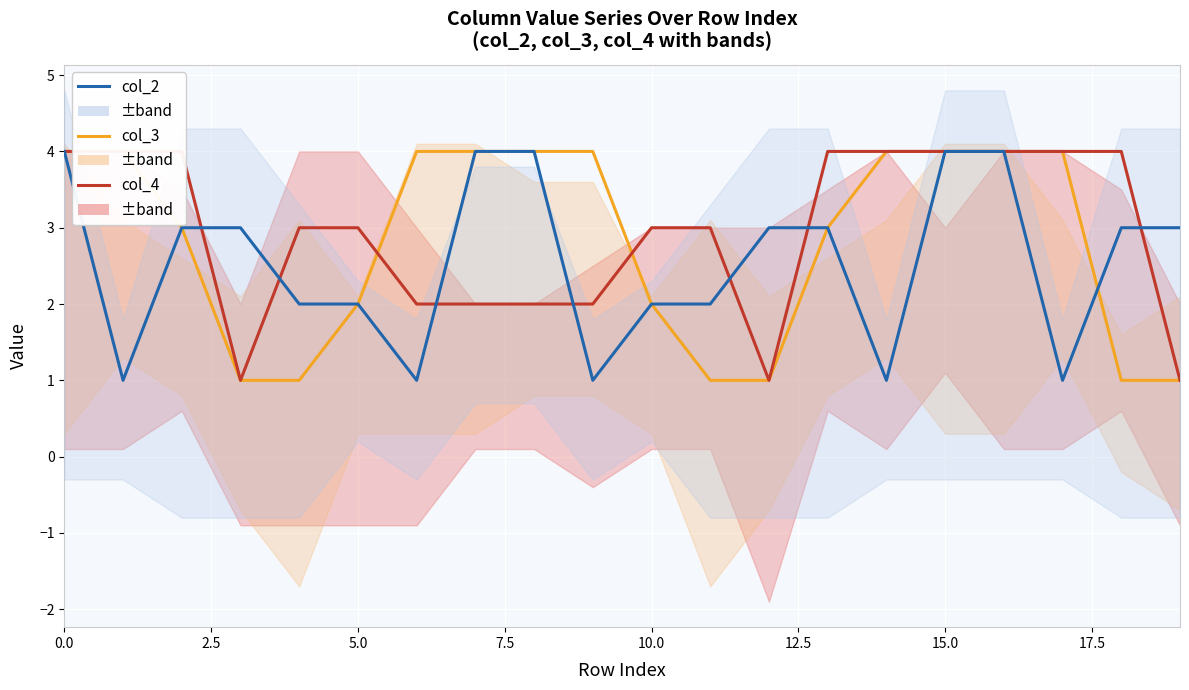

Which series has the largest total across all categories?

col_4